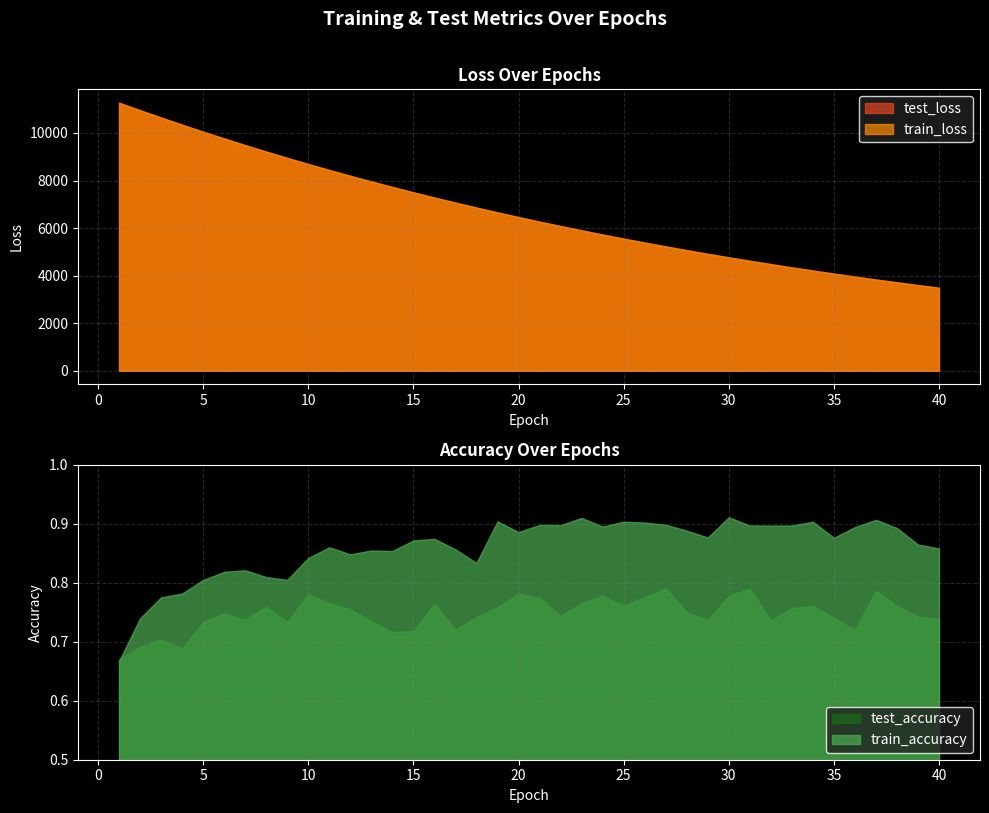

Is it true that test_loss equals 6274.1 at 21?

True